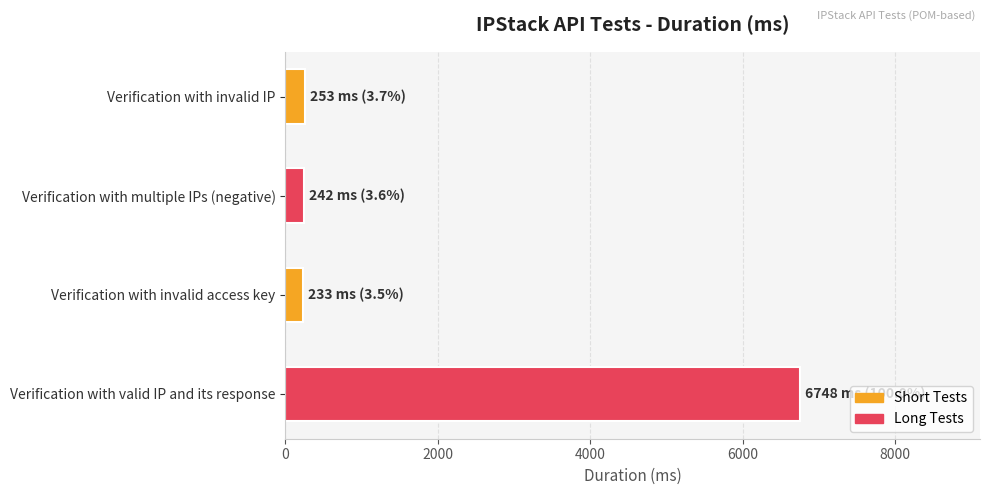

How many data points are less than 253?

2